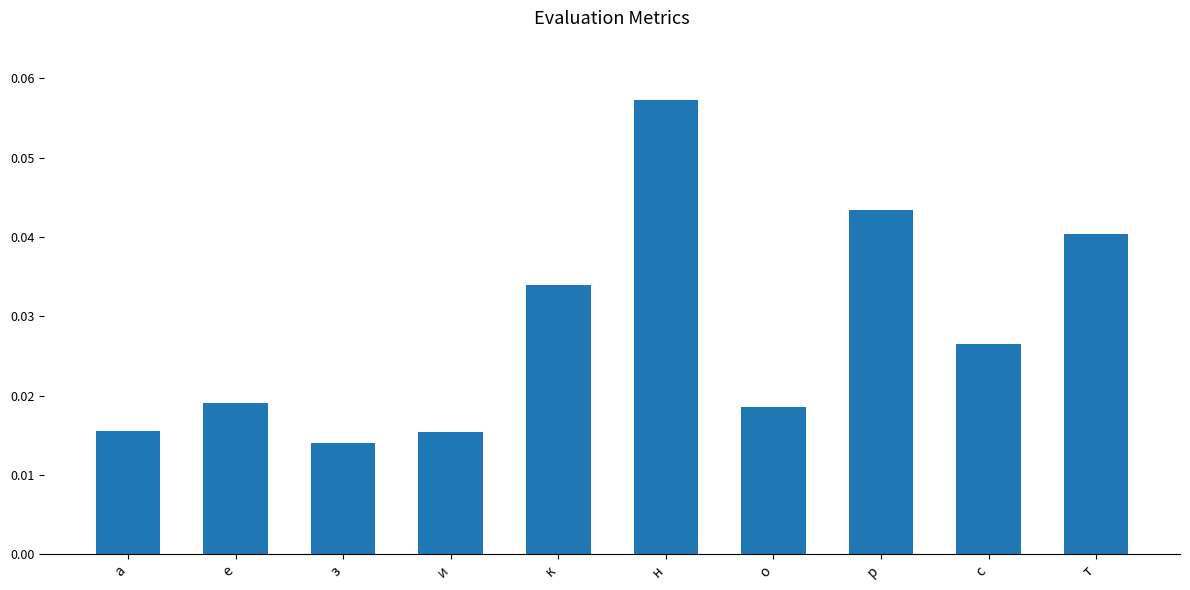

What is the label of the 4th bar from the right?

о